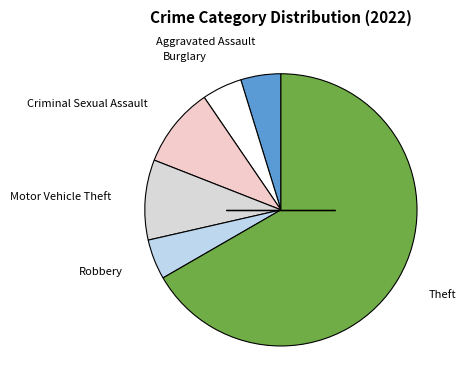

Which category has the biggest portion of the pie?

Theft